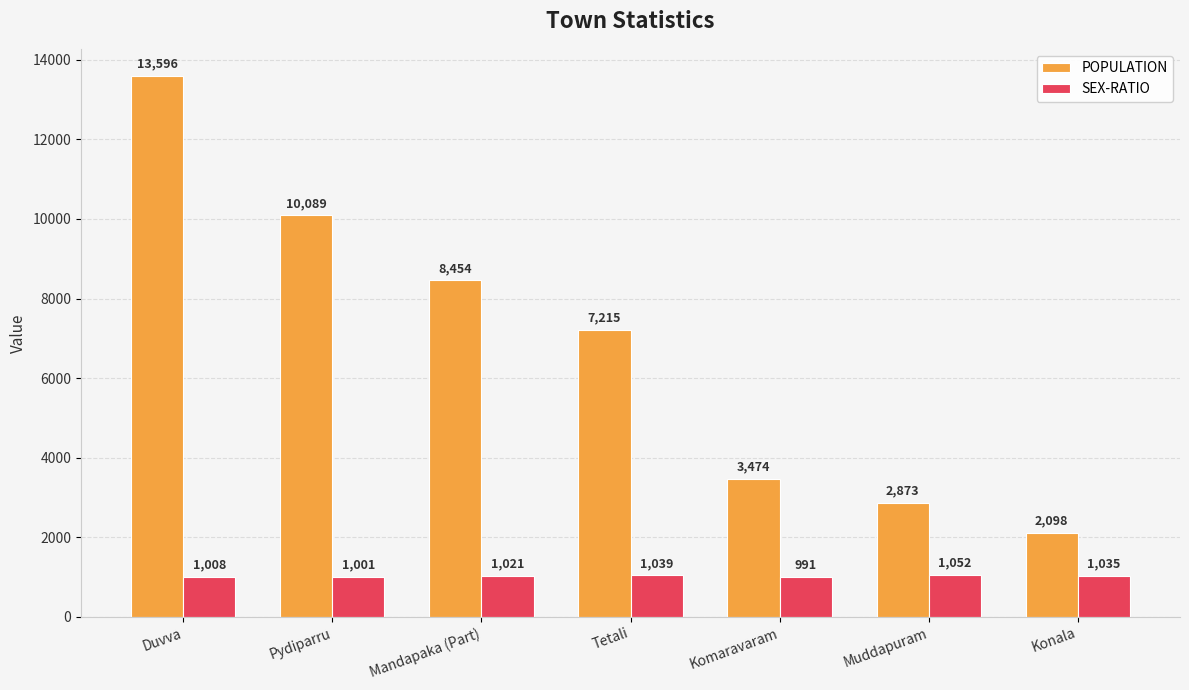

What is the highest value of the SEX-RATIO series?

1052